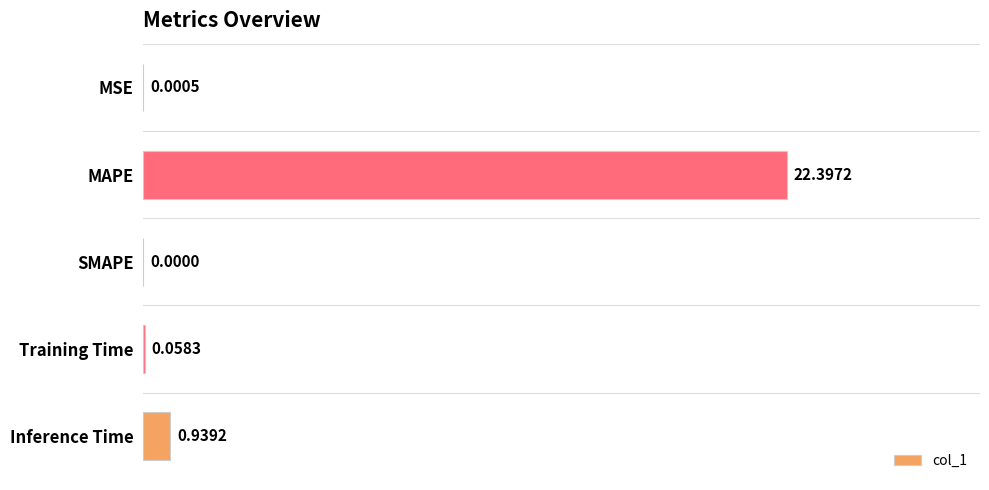

Which label corresponds to the largest value in the chart?

MAPE